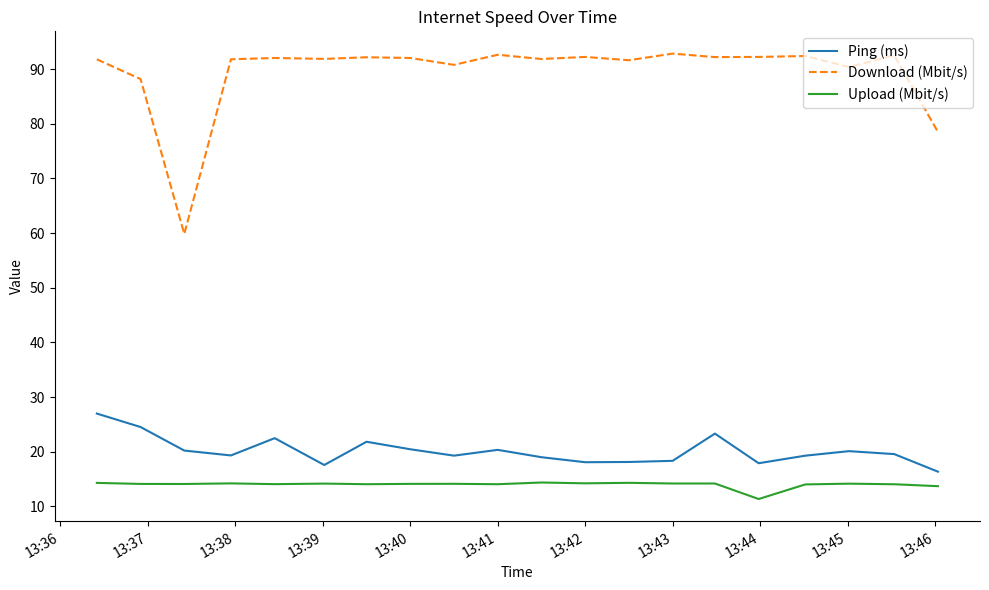

Which series has the widest spread of values?

Download (Mbit/s)